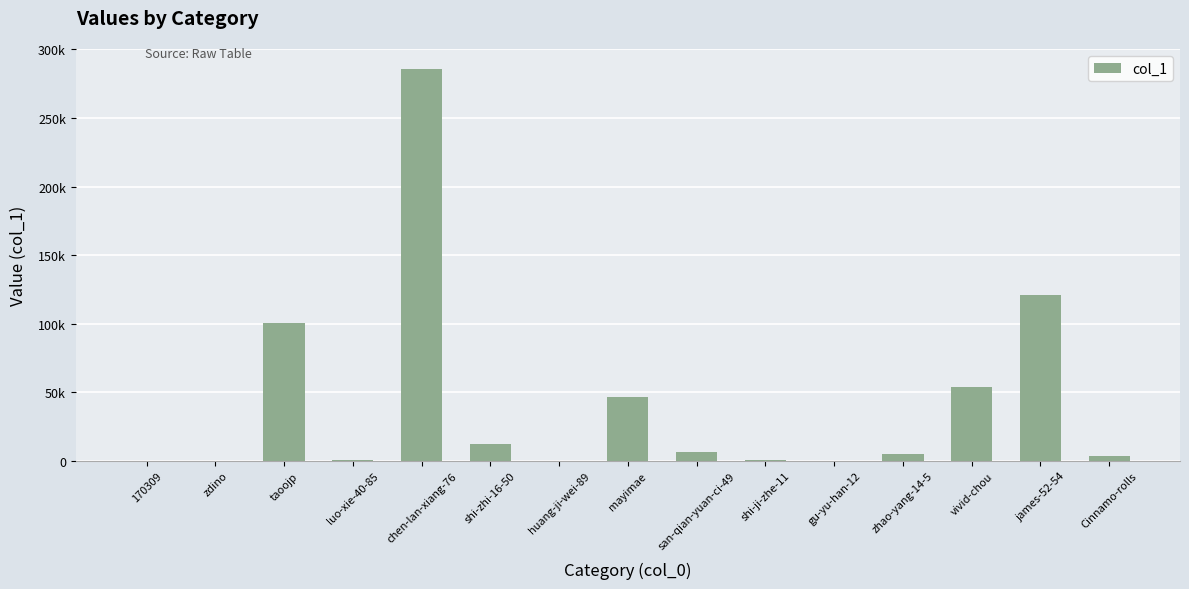

Are the bars horizontal?

No